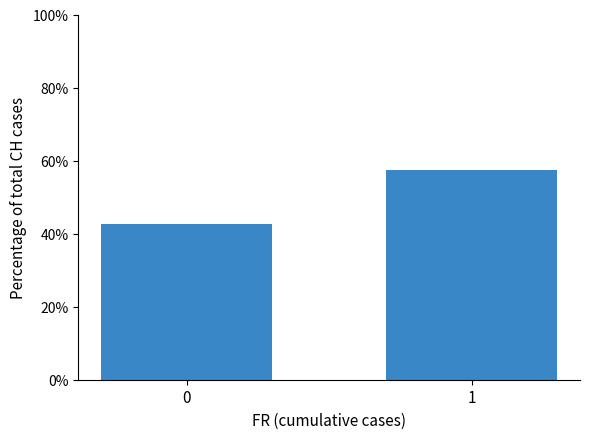

List the labels in order of value, smallest first.

0, 1